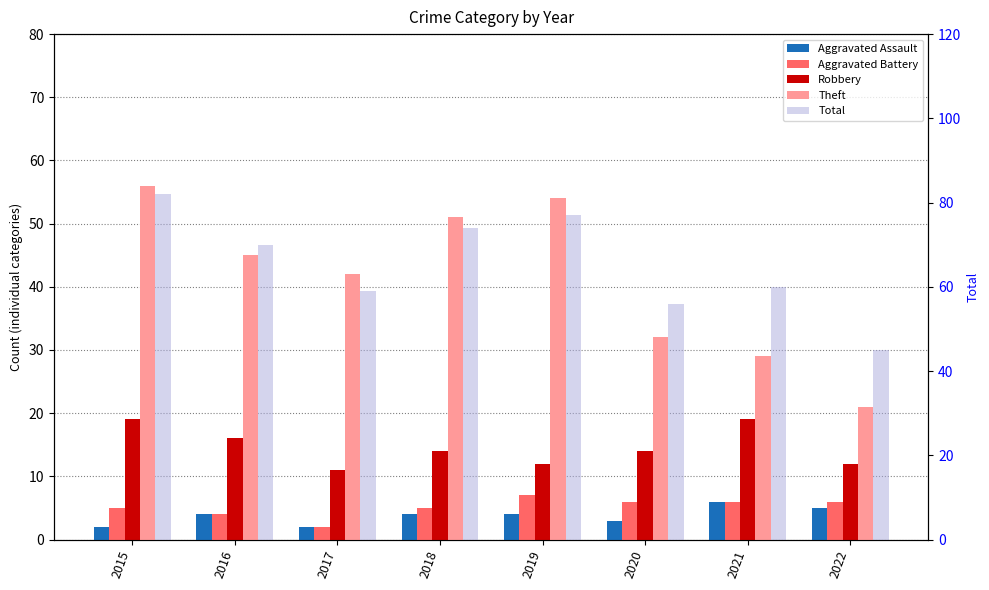

How many bars are there in total?

40